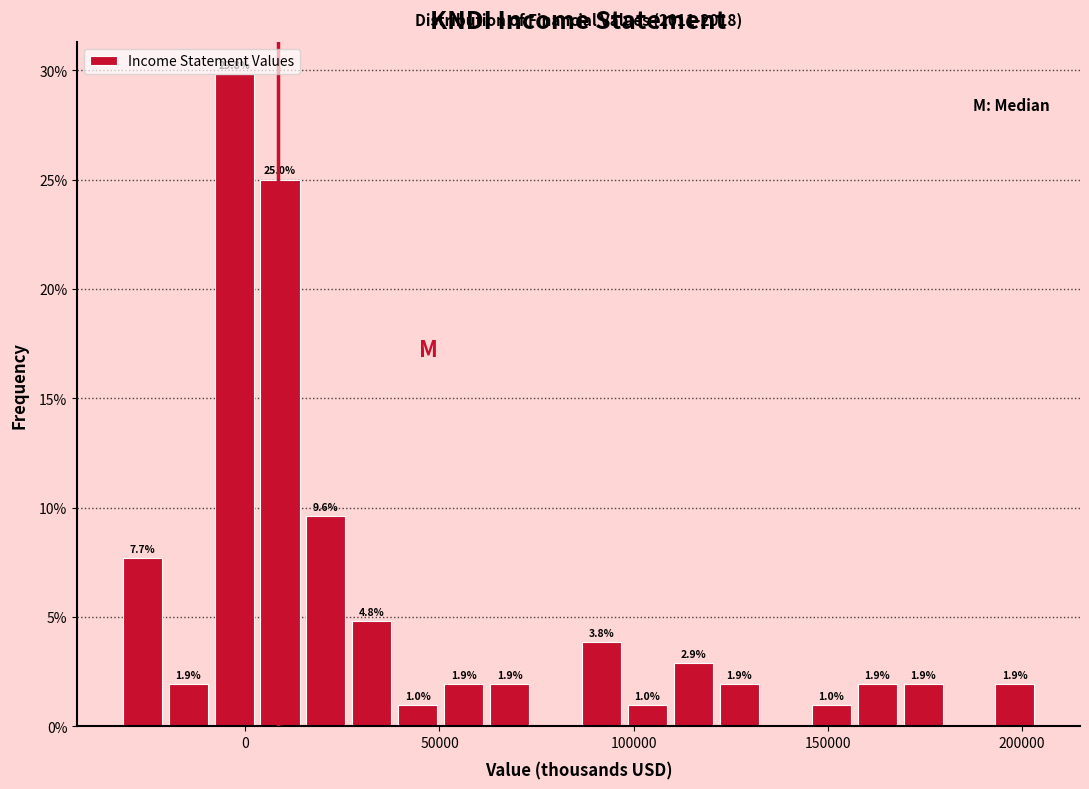

Around what value on the x-axis is the tallest bar? Give the approximate position of its centre, as read against the axis.

-5000